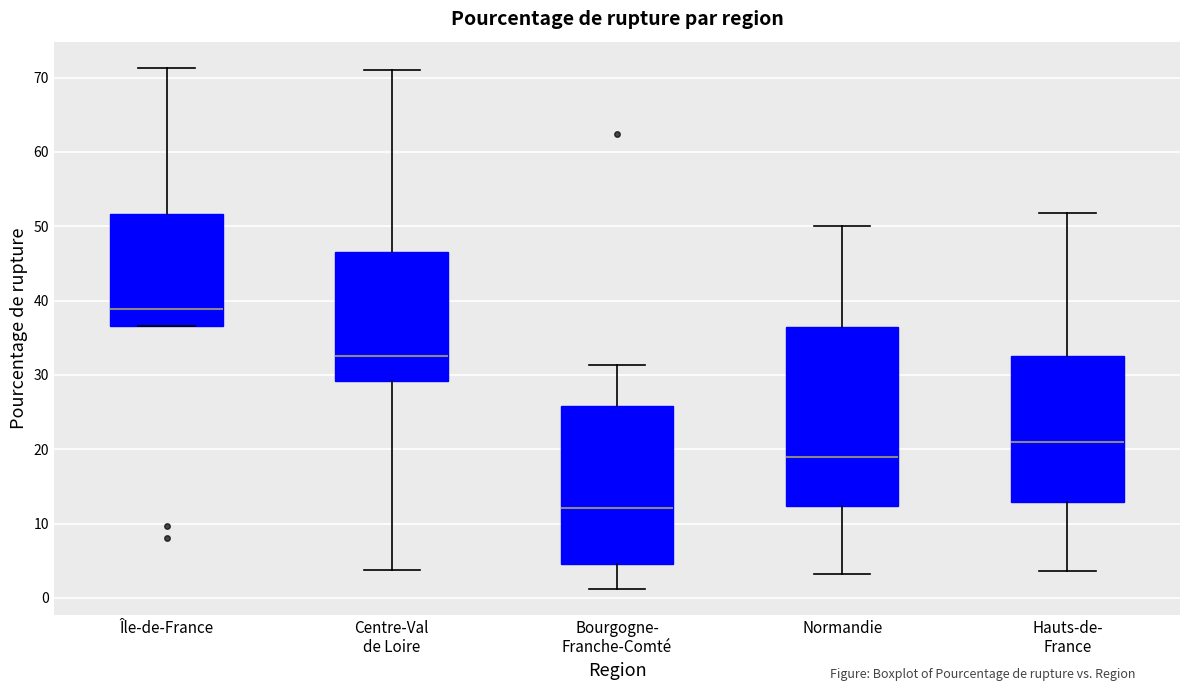

Comparing the boxes themselves (not the whiskers), which one is the tallest?

Normandie